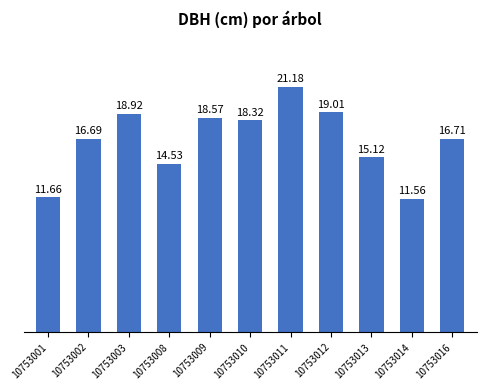

At which category does the chart reach its peak across all series?

10753011